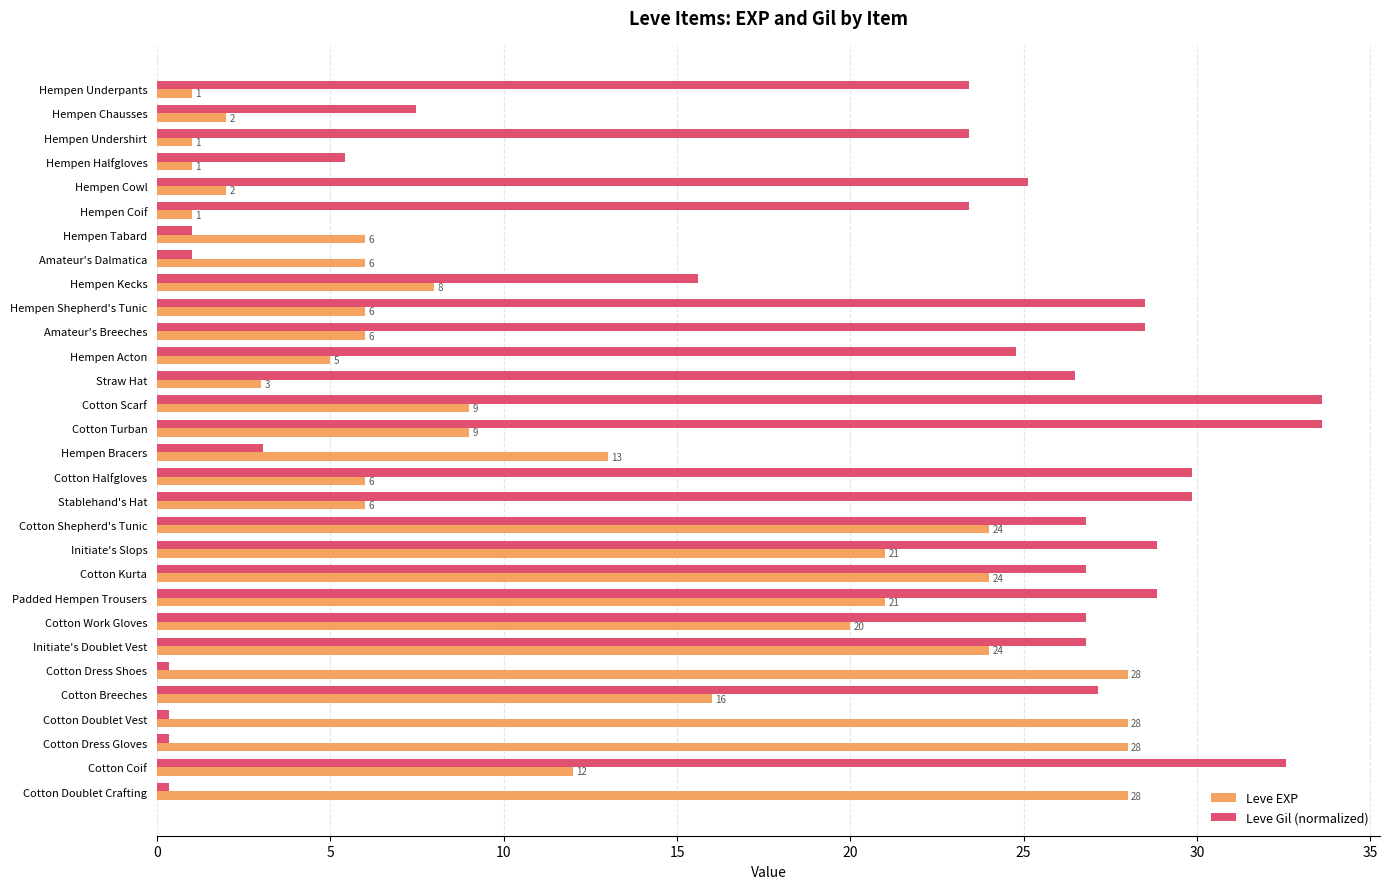

Is the value of Leve Gil (normalized) at Hempen Coif greater than the value of Leve EXP at Amateur's Breeches?

Yes